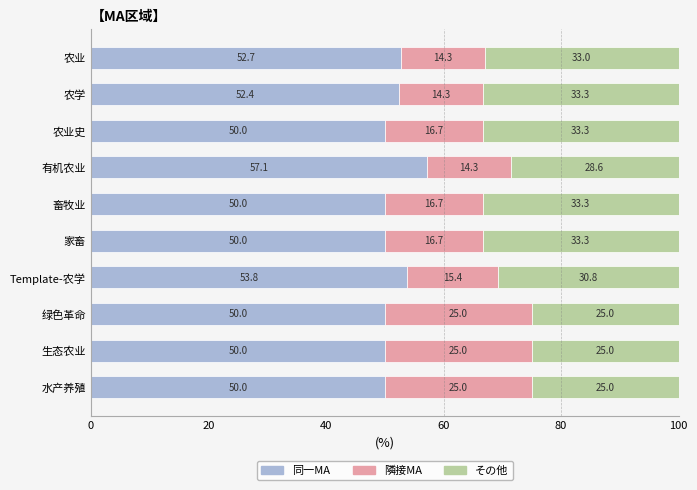

What is the lowest value of the 同一MA series?

50.0